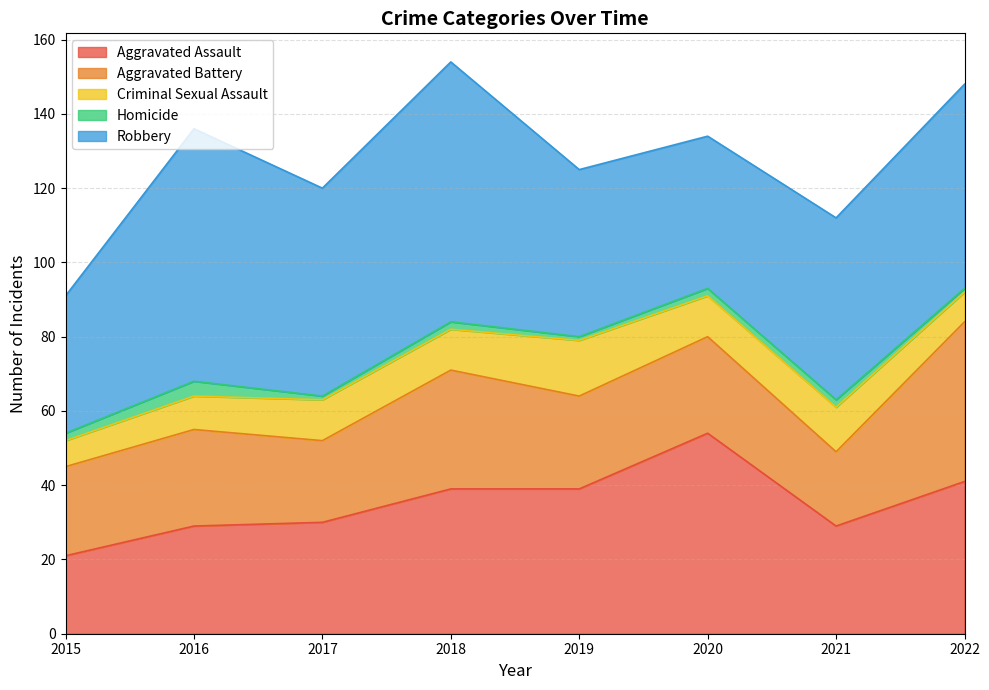

Reading left to right, transcribe all the data shown in this chart.

Aggravated Assault: 2015=21	2016=29	2017=30	2018=39	2019=39	2020=54	2021=29	2022=41
Aggravated Battery: 2015=24	2016=26	2017=22	2018=32	2019=25	2020=26	2021=20	2022=43
Criminal Sexual Assault: 2015=7	2016=9	2017=11	2018=11	2019=15	2020=11	2021=12	2022=8
Homicide: 2015=2	2016=4	2017=1	2018=2	2019=1	2020=2	2021=2	2022=1
Robbery: 2015=37	2016=68	2017=56	2018=70	2019=45	2020=41	2021=49	2022=55